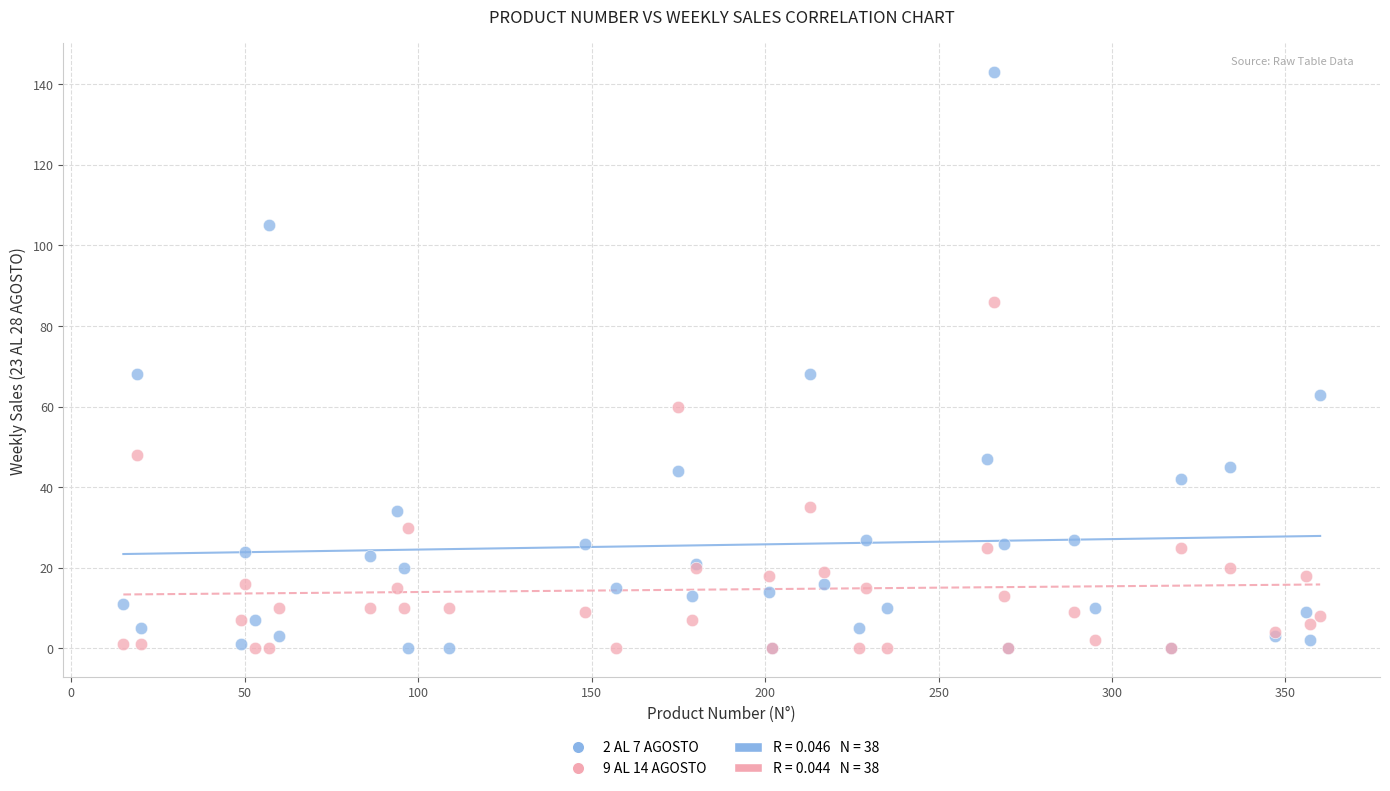

Which series has the largest Y range (max minus min)?

2 AL 7 AGOSTO